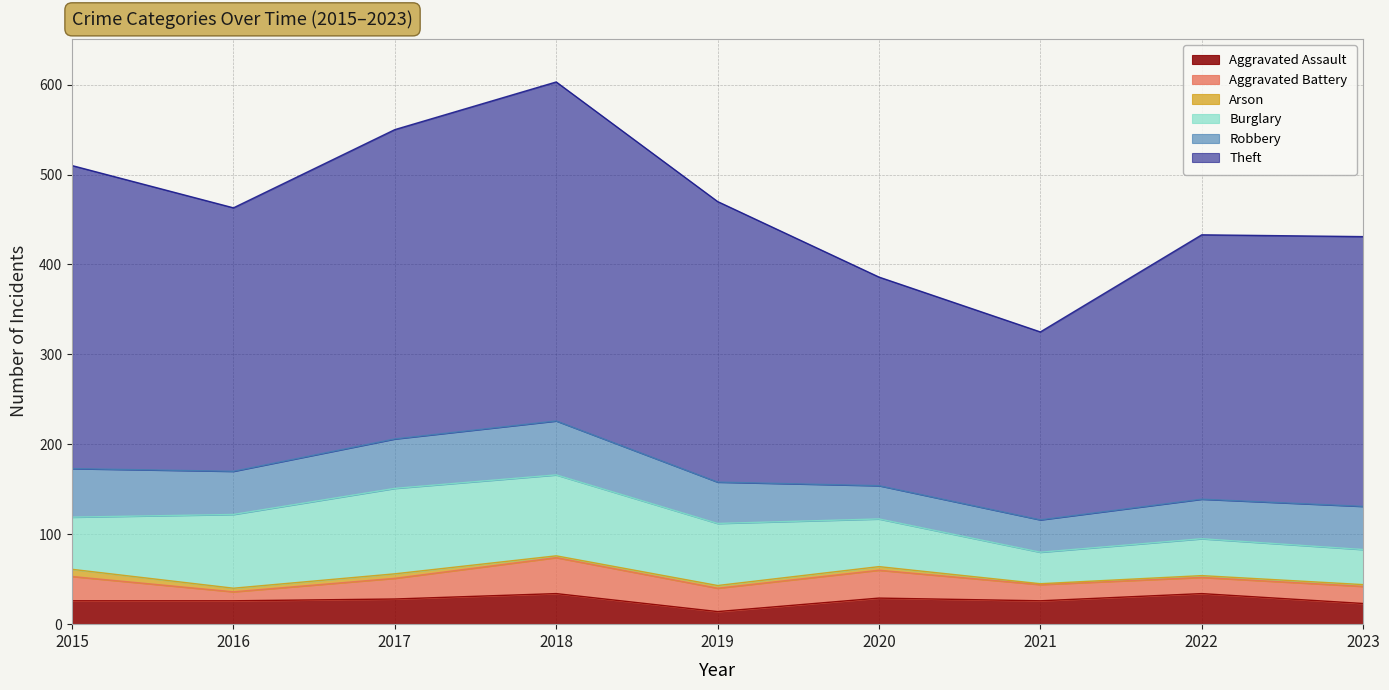

What is the average value of the Arson series?

3